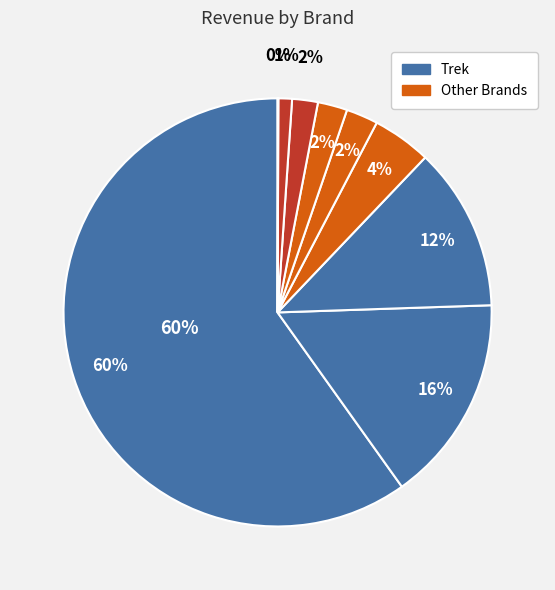

How many slices are in this pie chart?

9